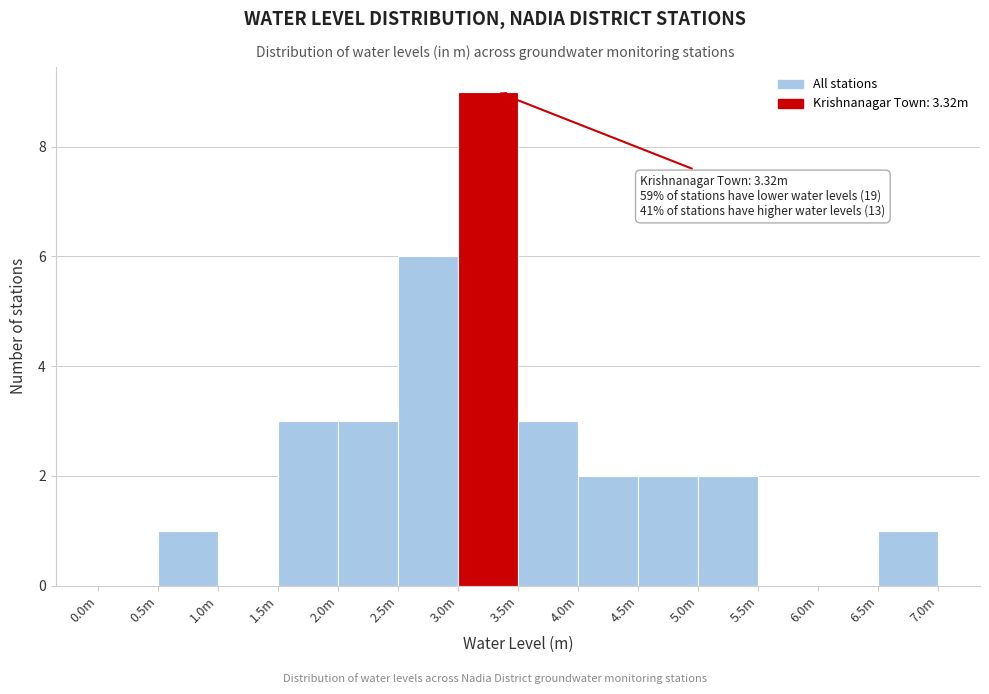

Reading right to left, what are all the values shown in this chart?

6.5m=1	6.0m=0	5.5m=0	5.0m=2	4.5m=2	4.0m=2	3.5m=3	3.0m=9	2.5m=6	2.0m=3	1.5m=3	1.0m=0	0.5m=1	0.0m=0